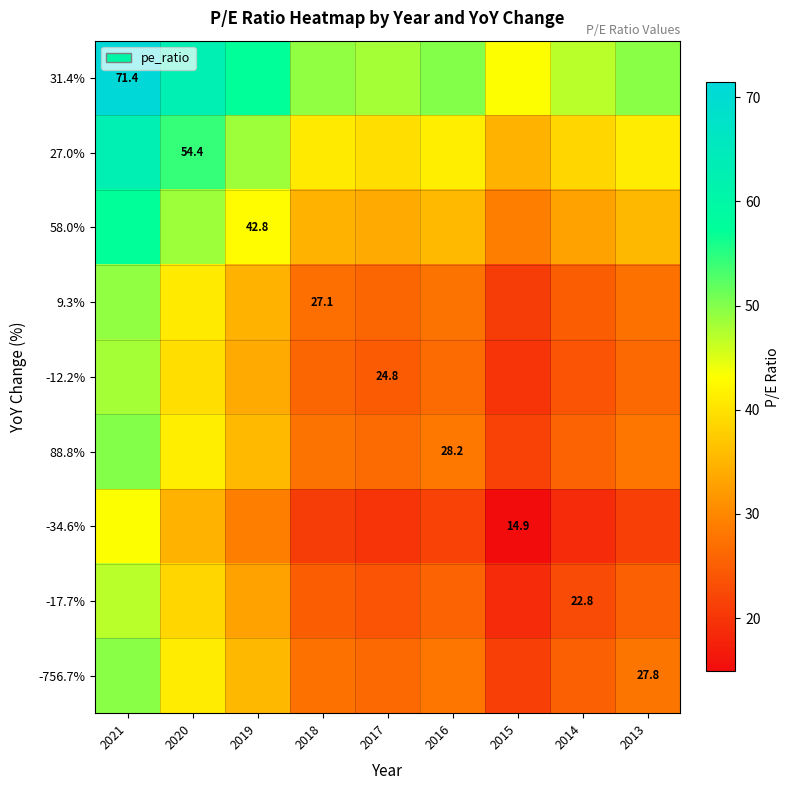

List the labels in order of -12.2% value, largest first.

2021, 2020, 2019, 2016, 2013, 2018, 2017, 2014, 2015